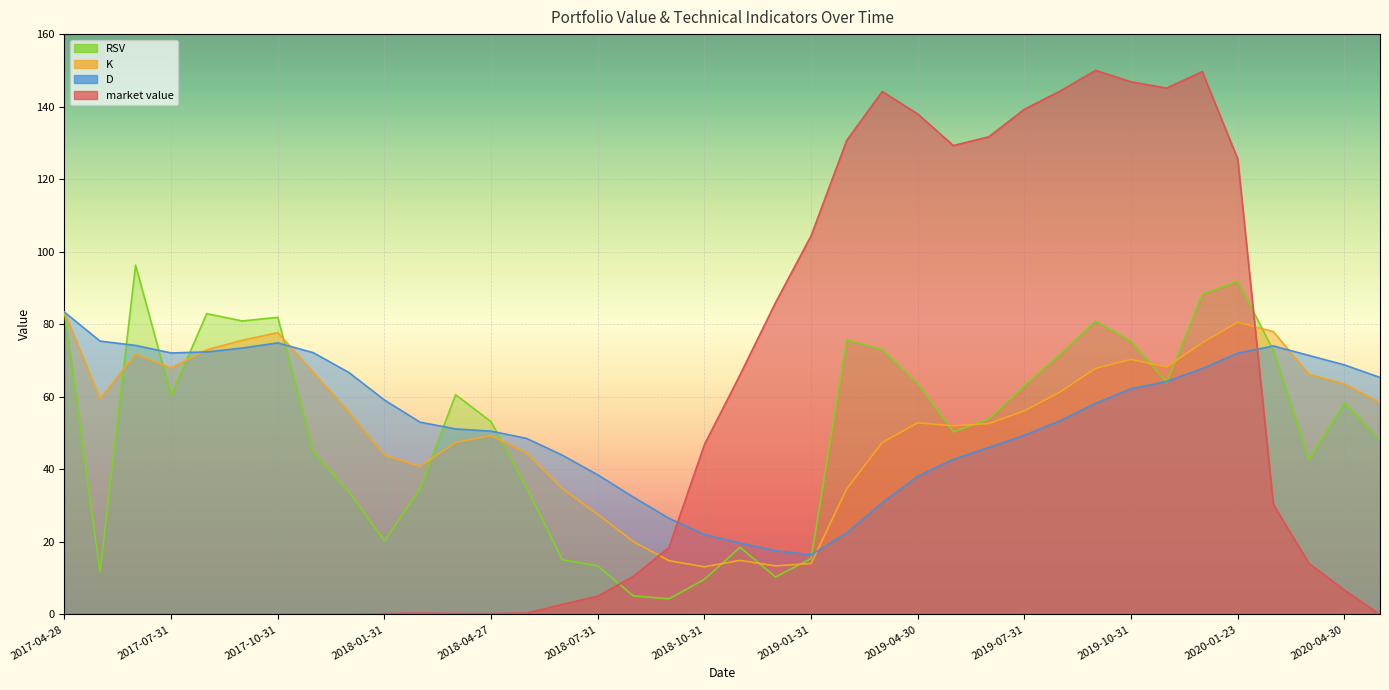

What is the sum of the RSV values at 2019-02-28 and 2020-01-23?

167.6